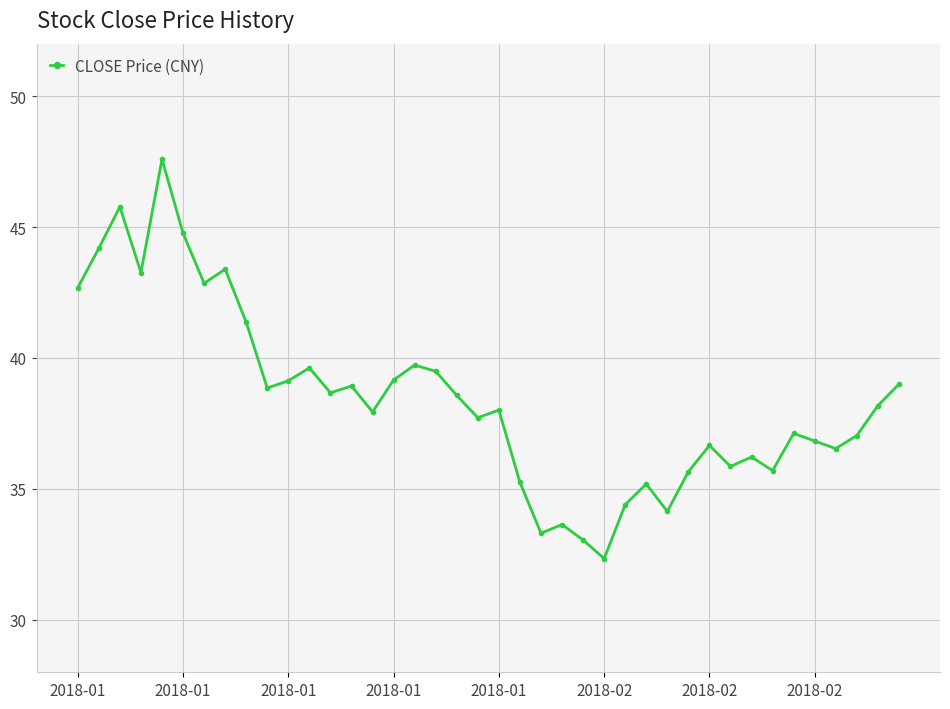

What is the difference between the second highest and minimum values?

13.4